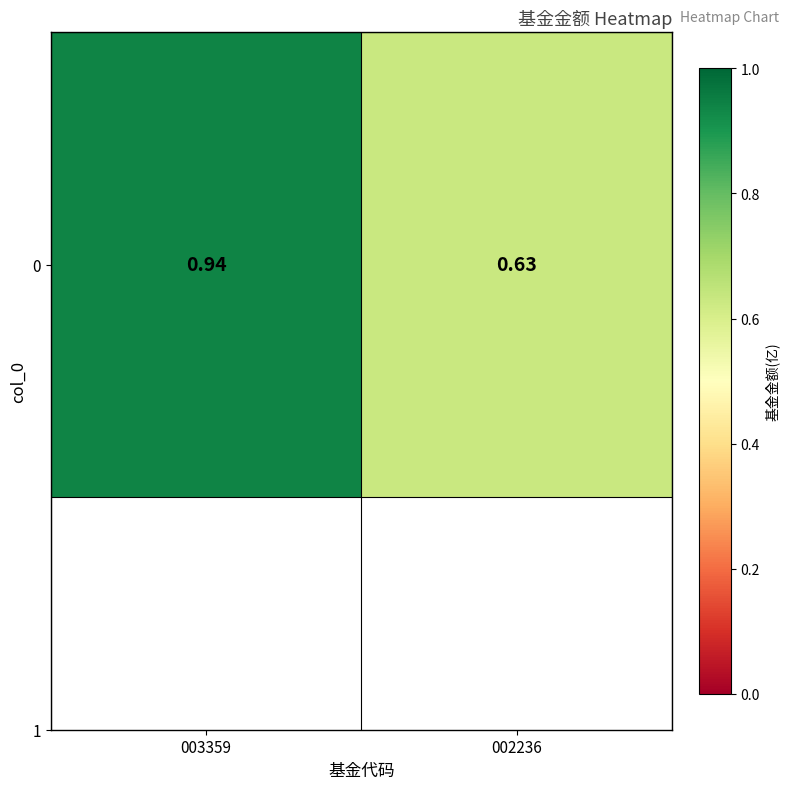

Count the number of categories in the chart.

2